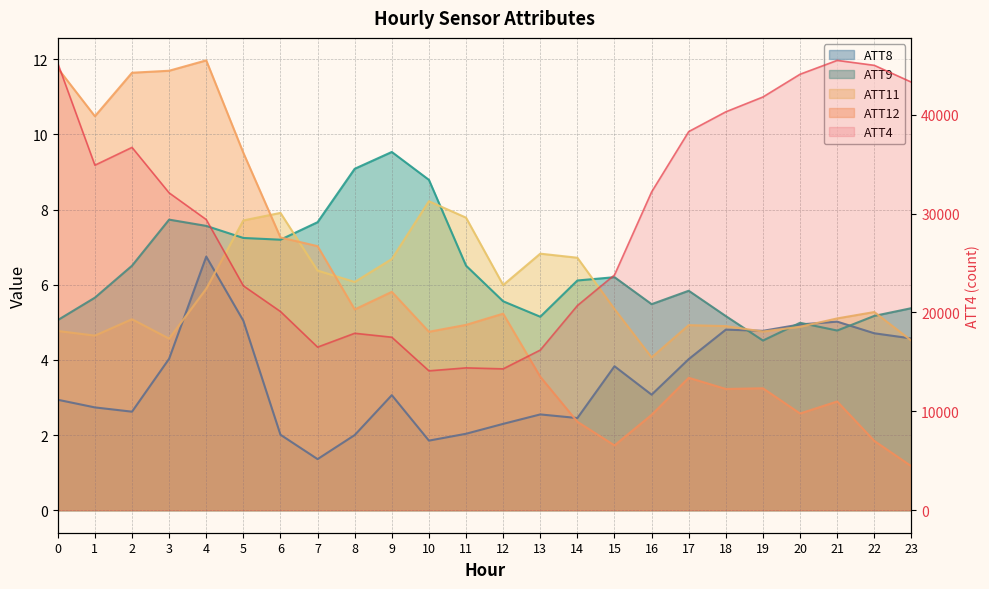

The value of ATT12 at 3 is 19.9. True or false?

False